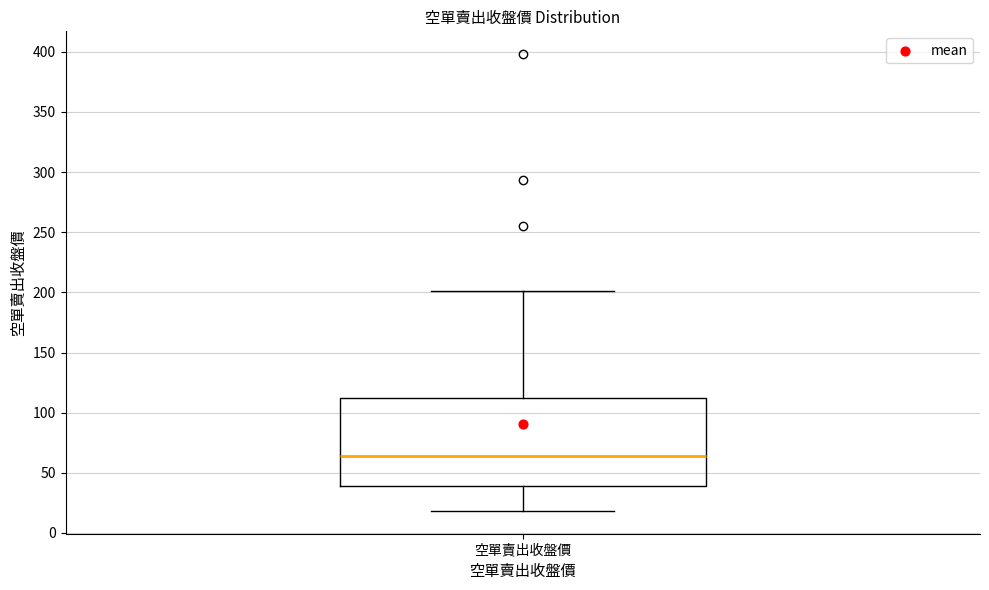

Transcribe this box plot: give where the median line is, the range the box spans, and where the two whiskers end, as read against the y-axis. The values are not printed on the chart, so give them approximately, as read against the axis.

median 65, box 40 to 110, whiskers 20 to 200